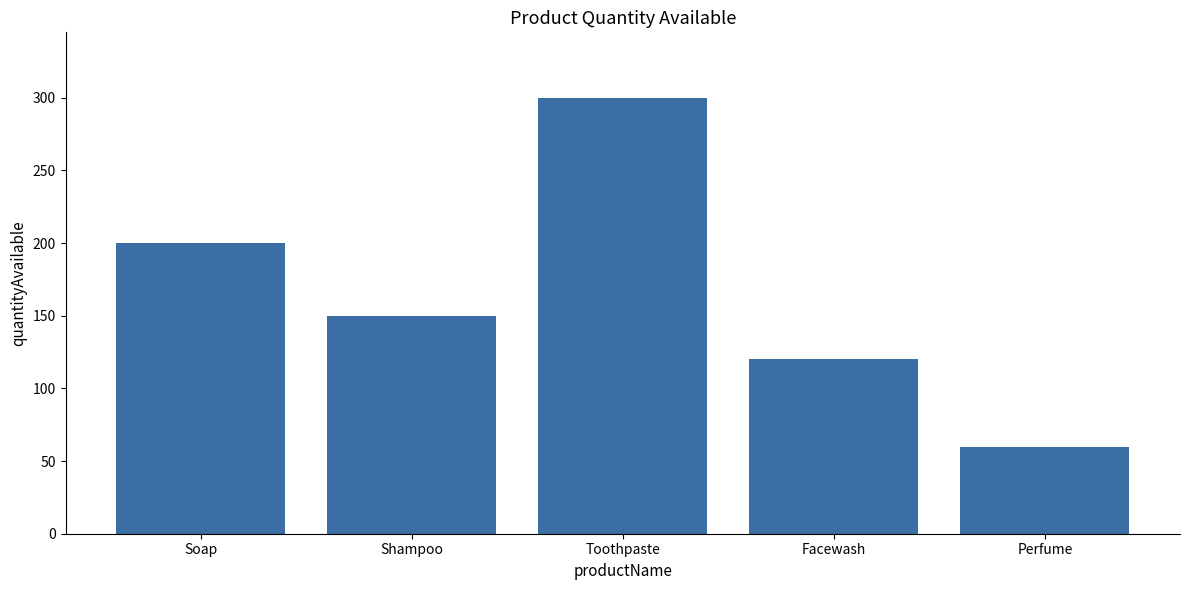

List the labels in order of value, largest first.

Toothpaste, Soap, Shampoo, Facewash, Perfume